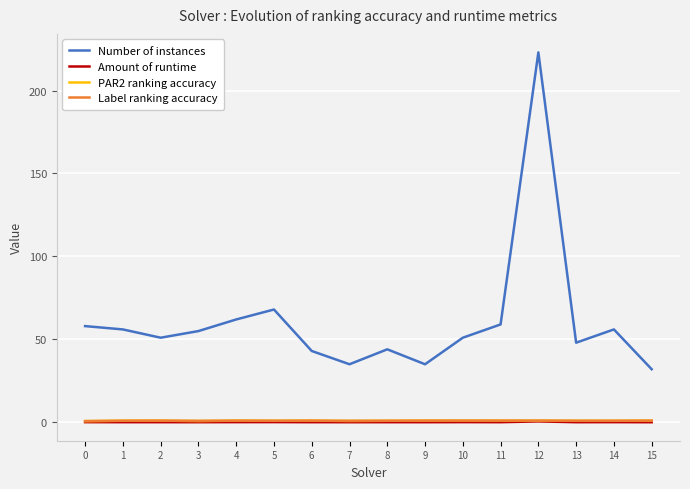

What is the difference between the Number of instances values at 15 and 5?

36.0